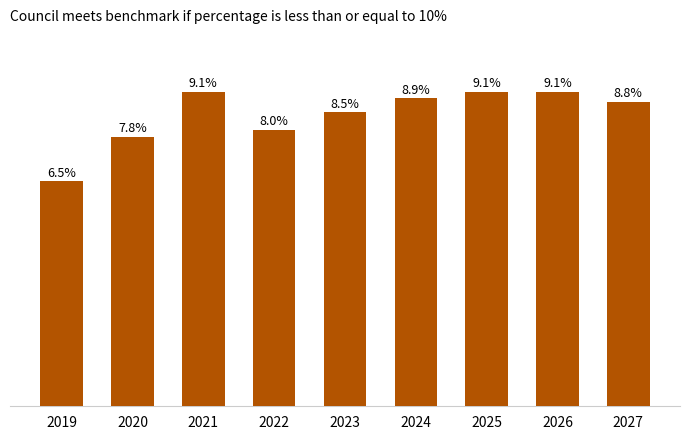

What is the approximate value at 2022?

8.0